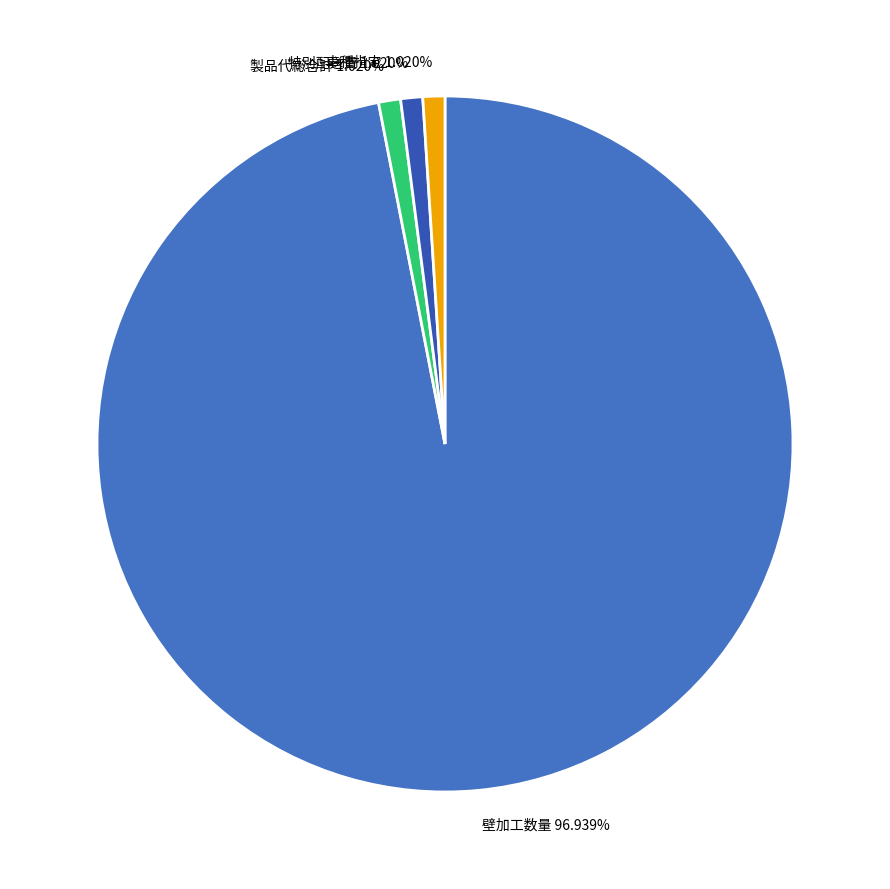

To the nearest percent, what is the combined percentage of 特別配送費 and 壁加工数量?

98%